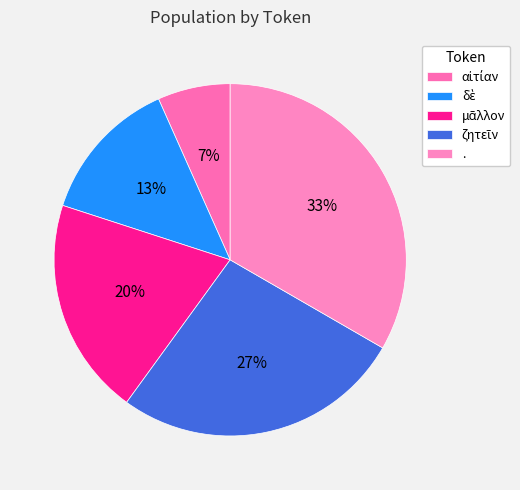

To the nearest percent, what is the average slice percentage?

20%